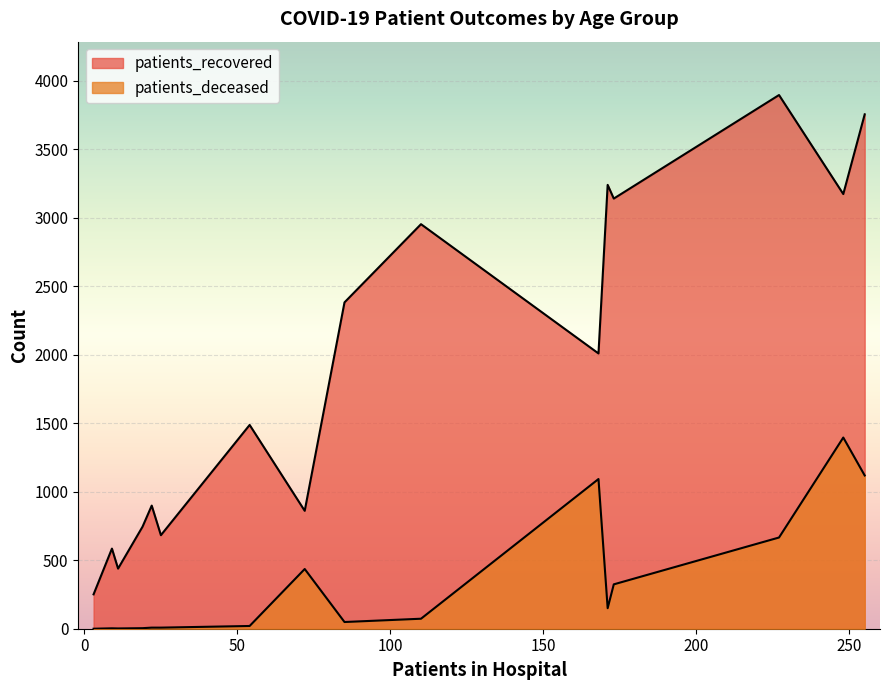

How many data points in patients_deceased are above 73?

7